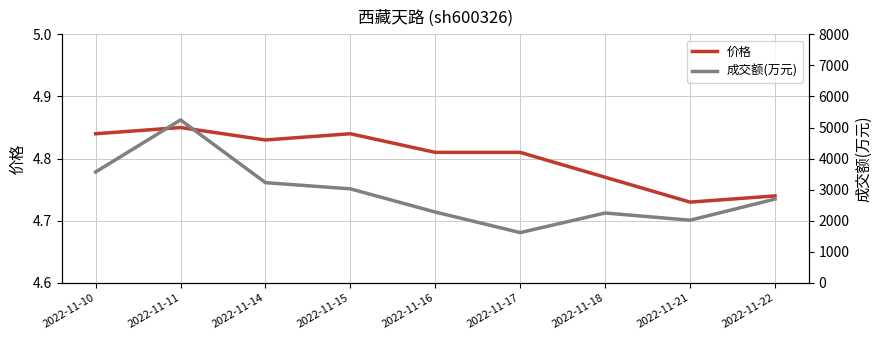

What is the highest value of the 成交额(万元) series?

5244.0